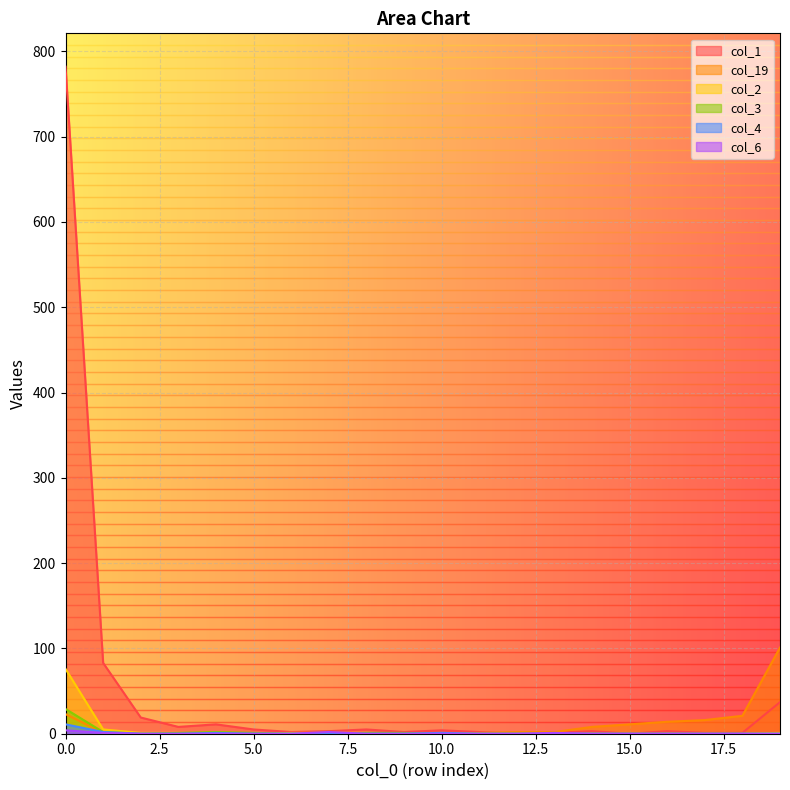

Count the col_6 values in the range 0 to 1.

18